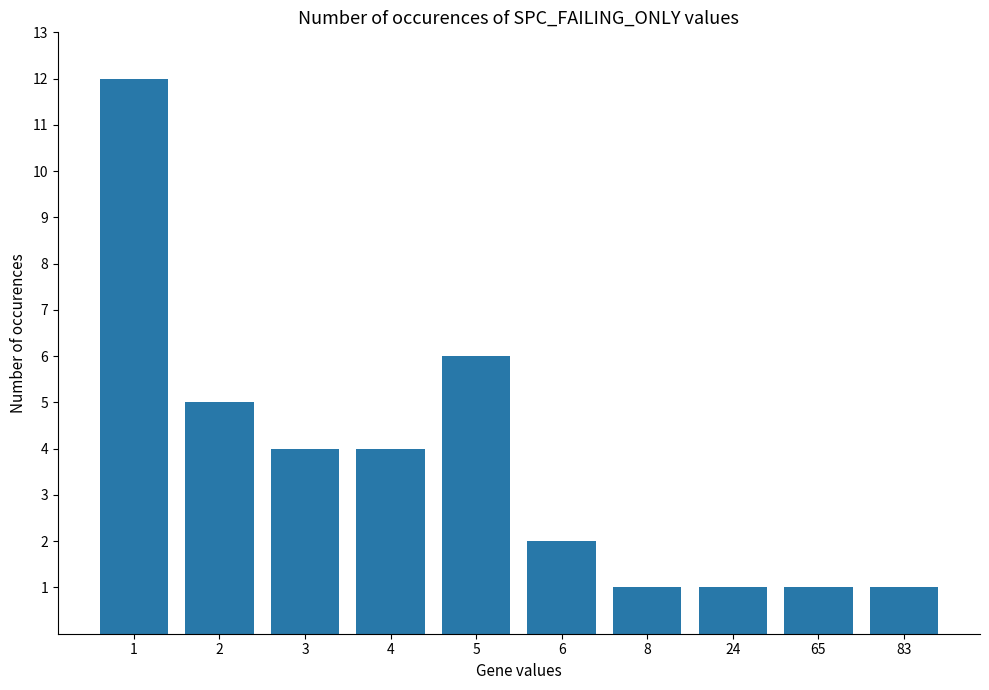

What is the value of the 8th bar from the left?

1